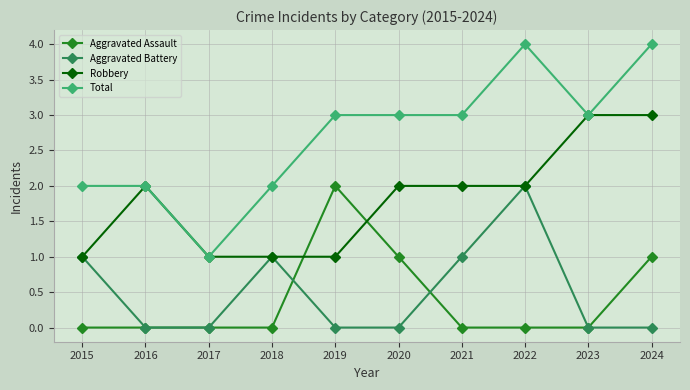

Is it true that Aggravated Assault equals -1 at 2021?

False